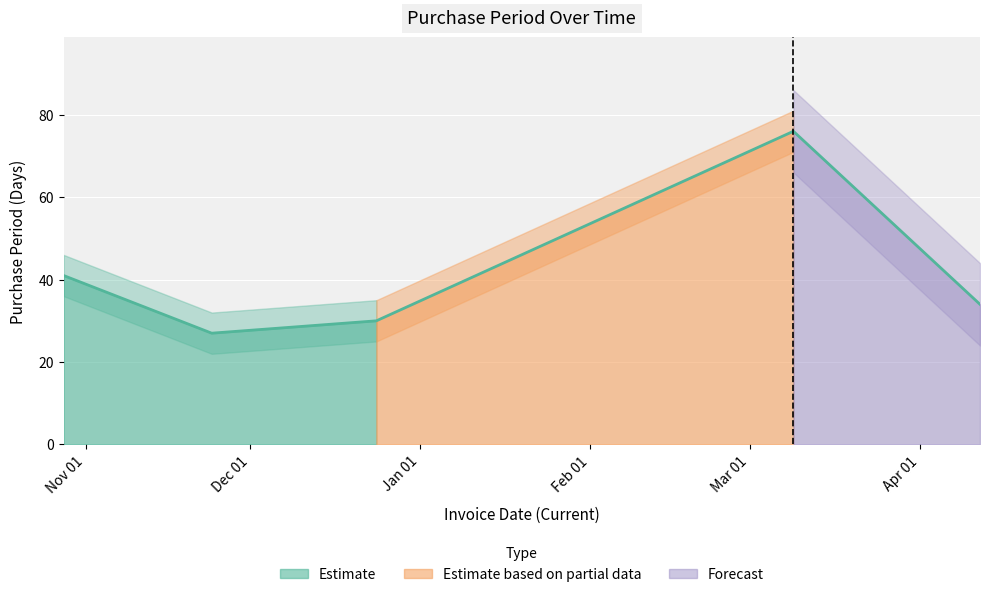

The chart shows a value of 25 at 2015-10-28. True or false?

False